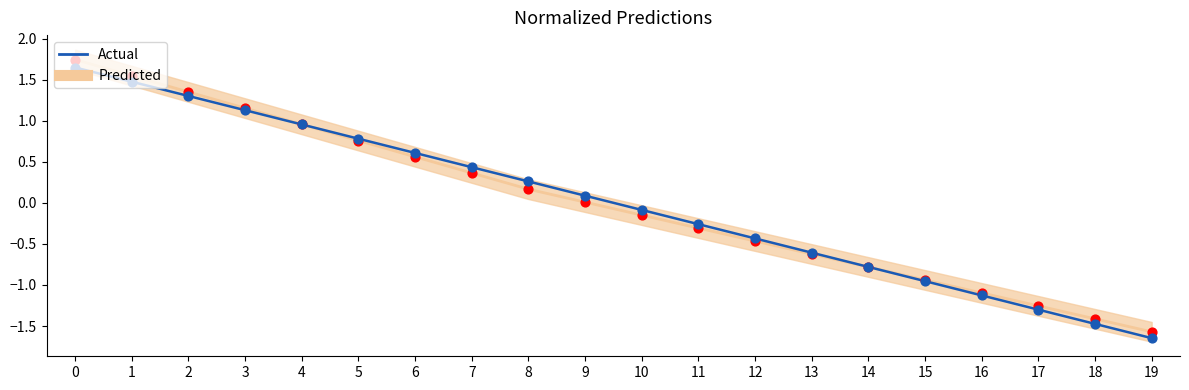

Which series reaches the minimum Y coordinate?

Actual